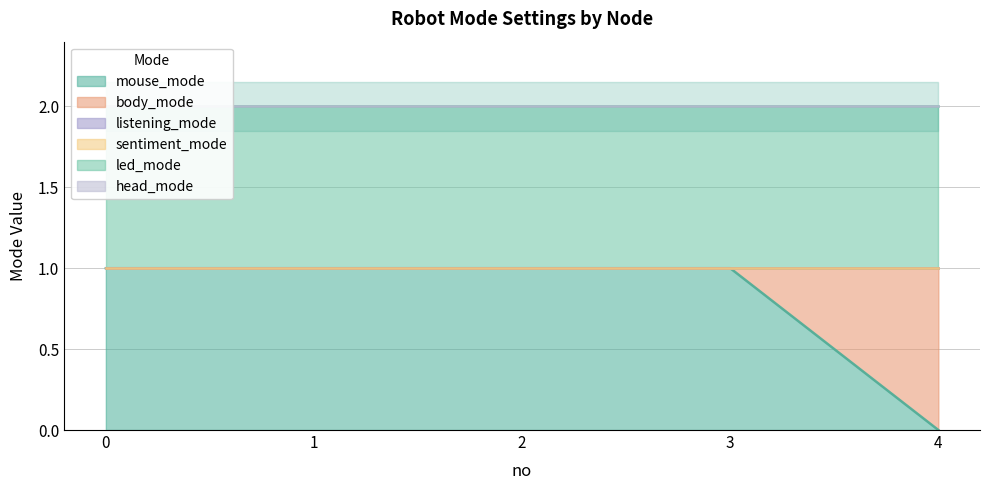

Does the chart display data point markers on the line(s)?

No